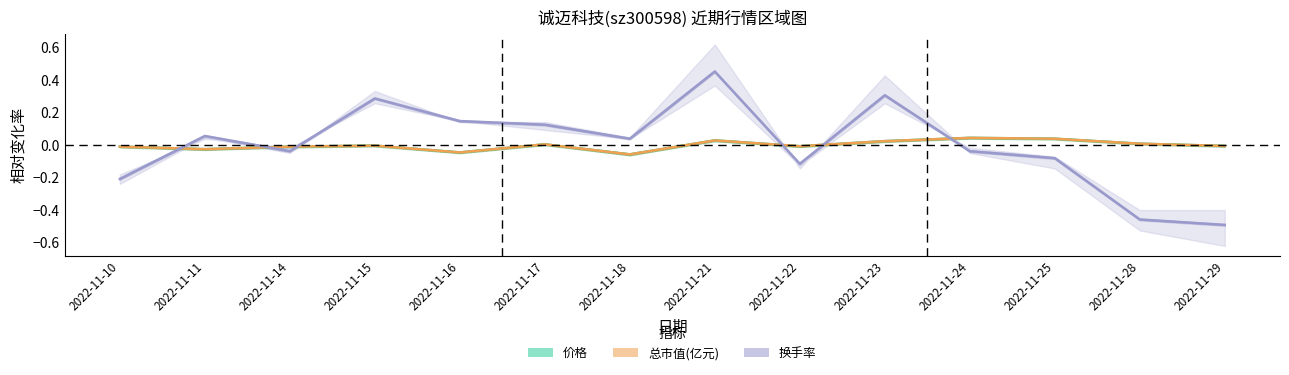

How many intersections are there between 换手率 and 价格?

6